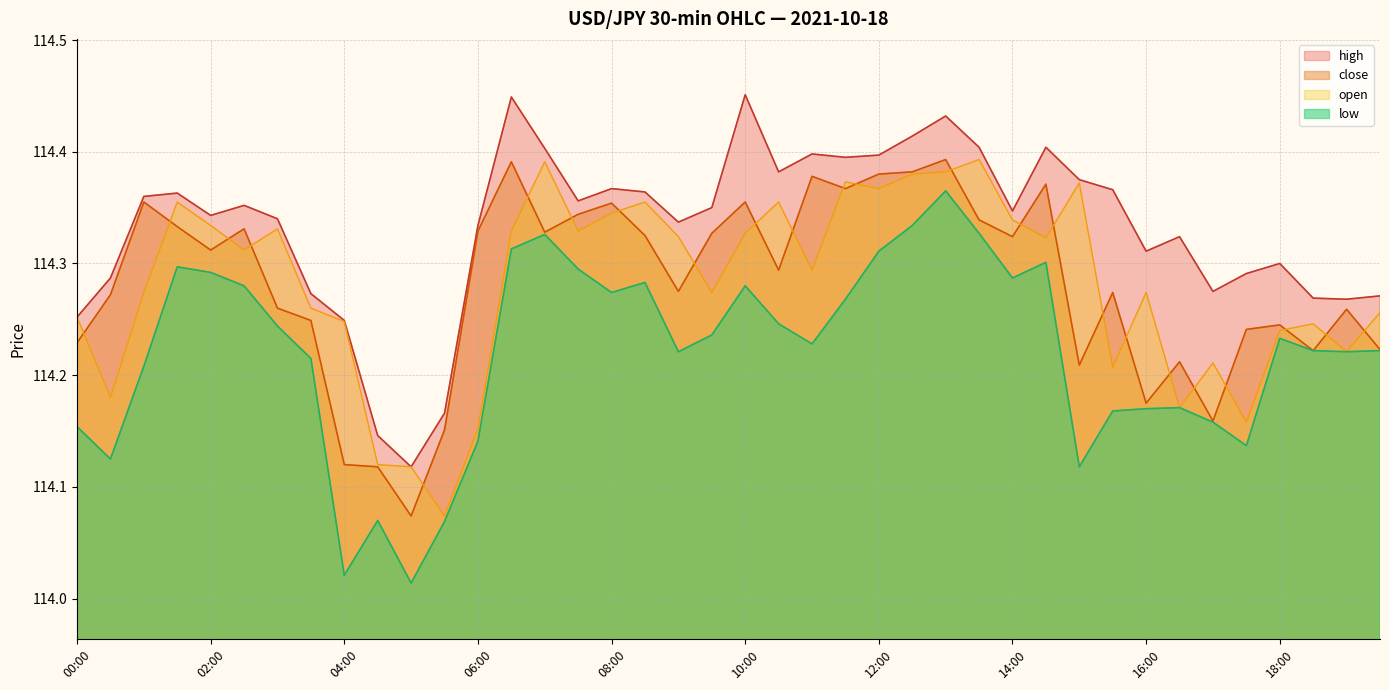

What is the highest value of the open series?

114.4